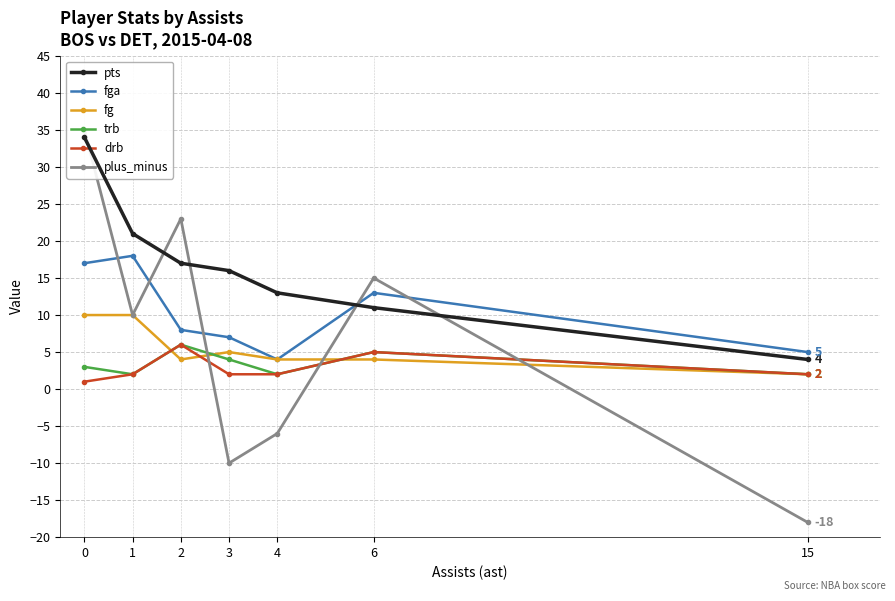

How many values in the pts series are below 16?

3